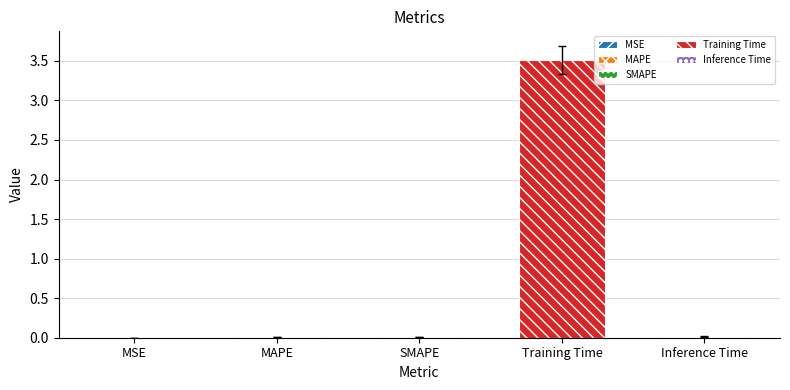

Rank the categories by value from highest to lowest.

Training Time, Inference Time, SMAPE, MAPE, MSE